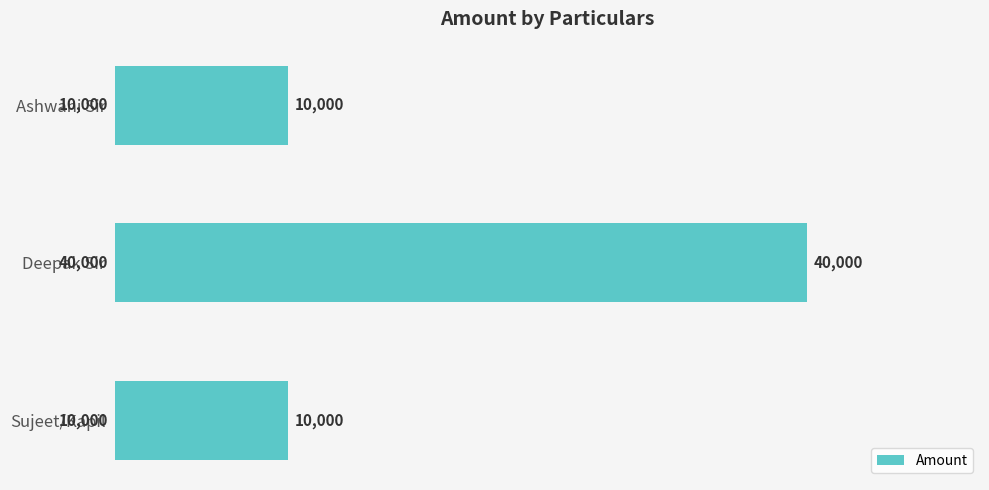

What is the label of the 1st bar from the bottom?

Sujeet/Kapil